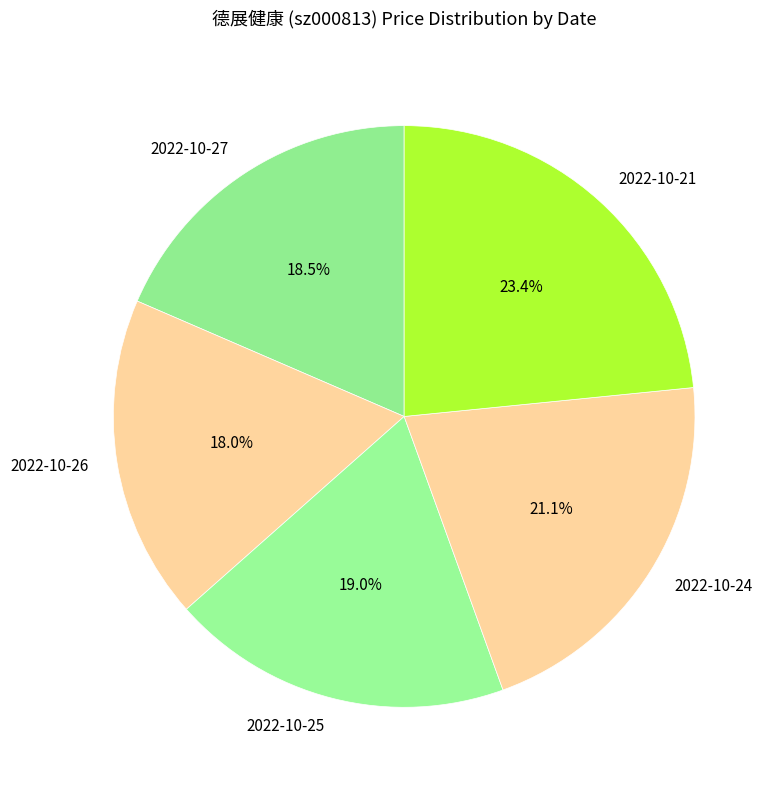

What is the ratio of the value at 2022-10-25 to the value at 2022-10-21?

0.8